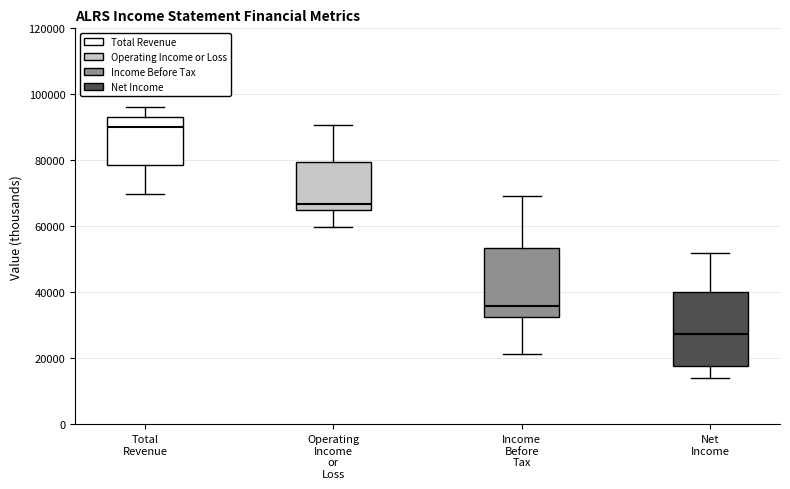

Which box's median line is the highest?

Total Revenue